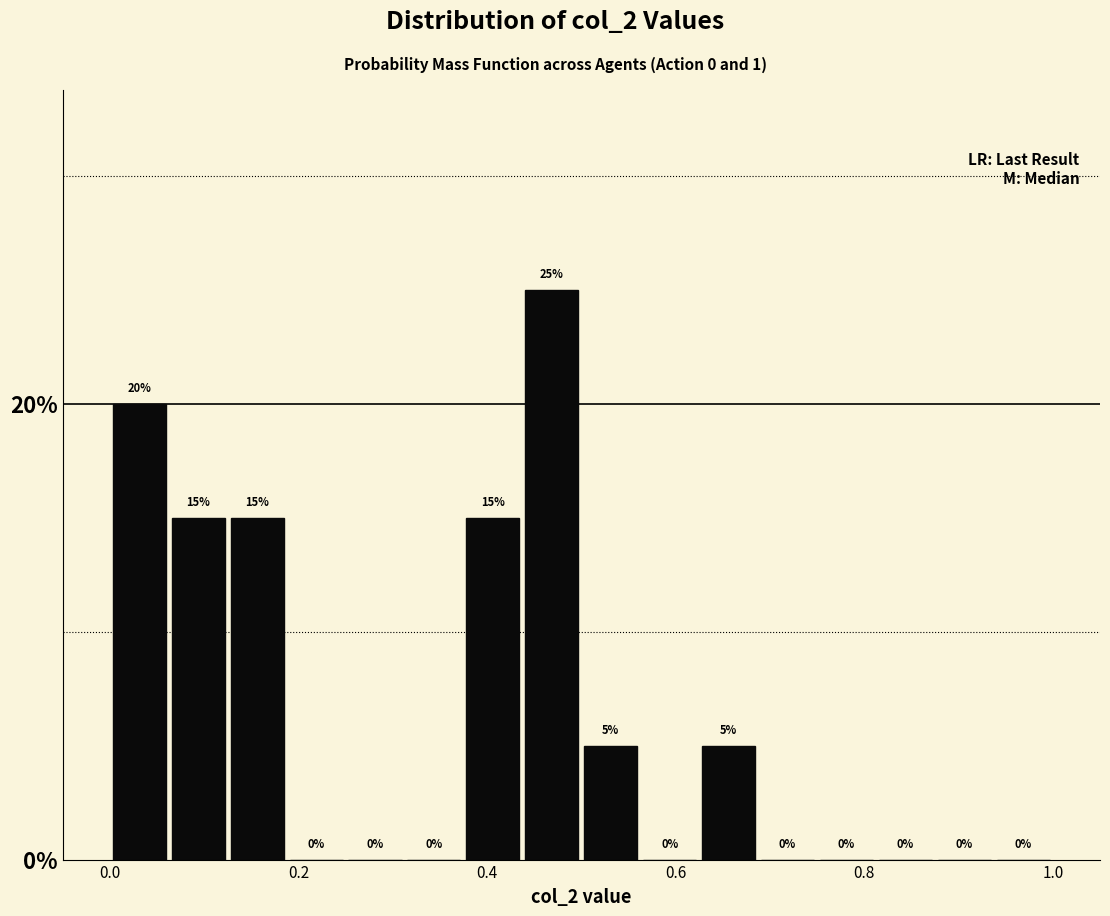

Around what value on the x-axis is the tallest bar? Give the approximate position of its centre, as read against the axis.

0.46